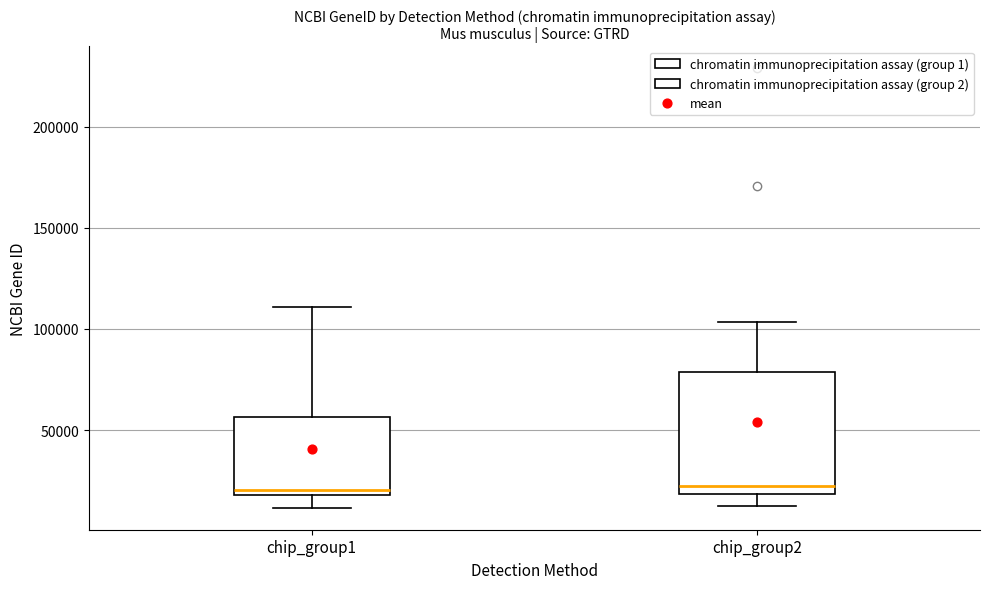

Reading left to right, transcribe this box plot: for each box, give where its median line is, the range the box spans, and where its two whiskers end, as read against the y-axis. The values are not printed on the chart, so give them approximately, as read against the axis.

chip_group1: median 20000 (just above the box's lower edge), box 20000 to 55000, whiskers 10000 to 110000
chip_group2: median 20000 (just above the box's lower edge), box 20000 to 80000, whiskers 15000 to 105000